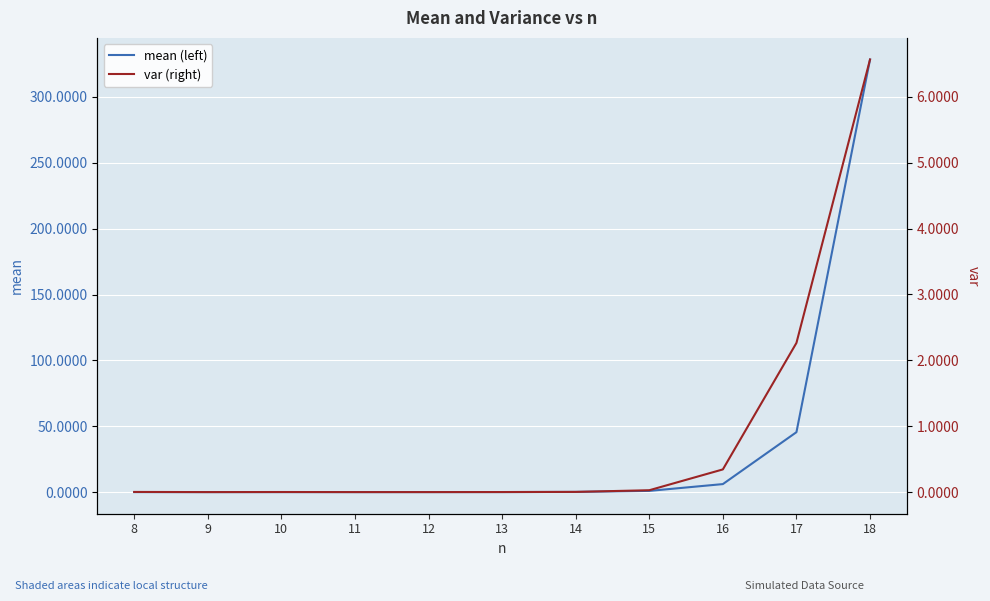

List the series in order of their peak value, highest first.

mean (left), var (right)